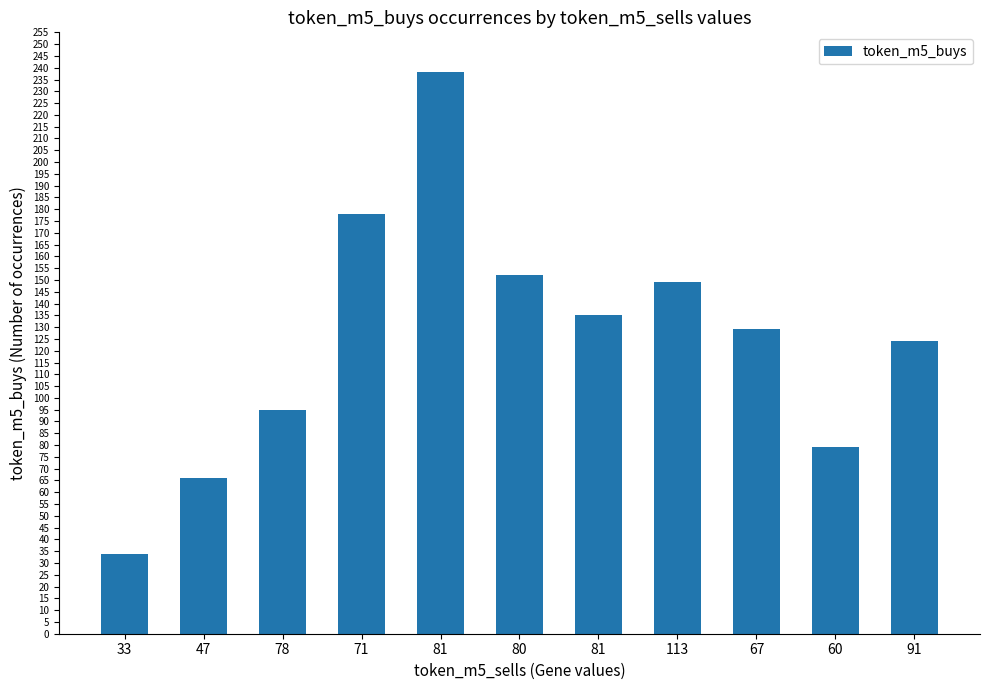

List the labels in order of value, largest first.

81, 71, 80, 113, 81, 67, 91, 78, 60, 47, 33